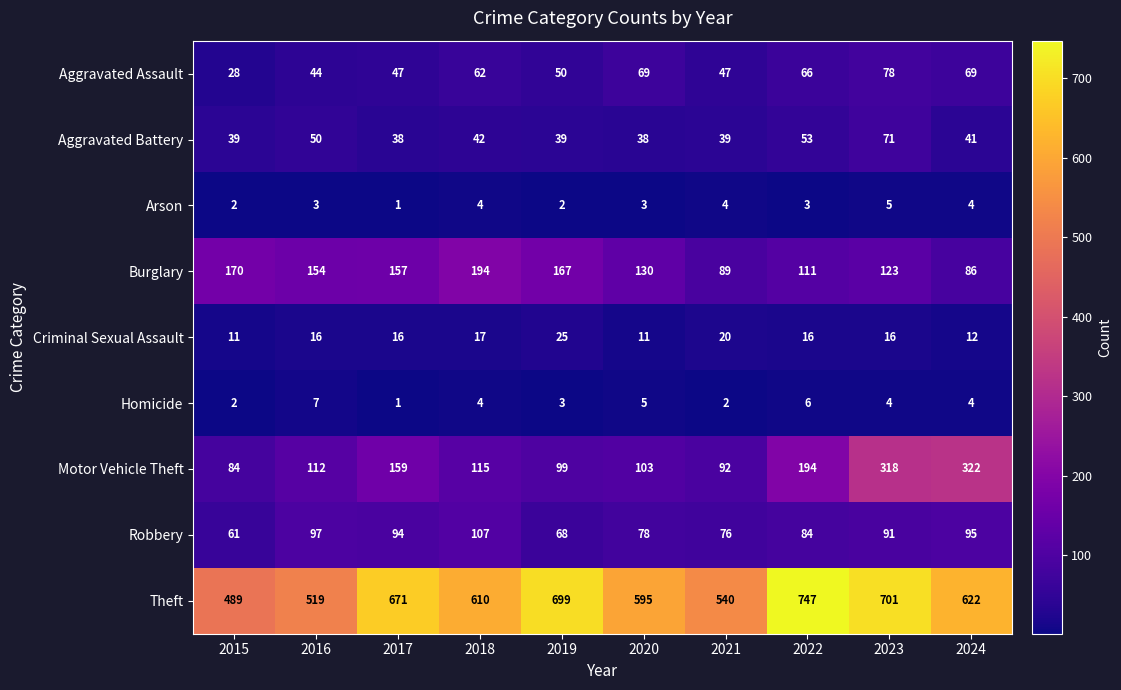

Where does the Burglary series first go above 154?

2015